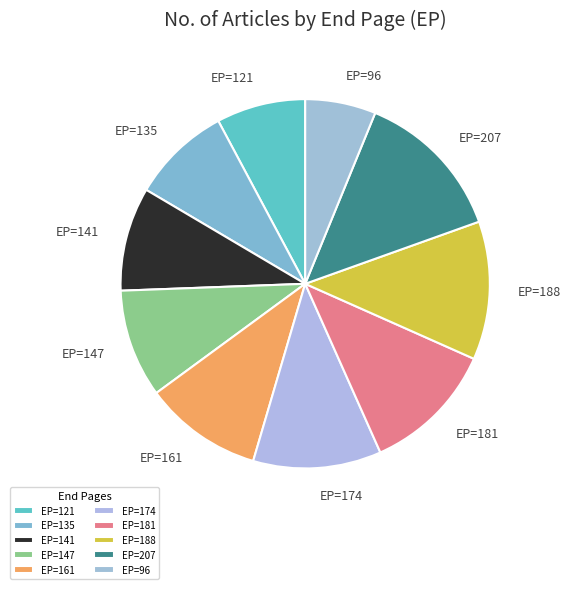

How many slices are in this pie chart?

10